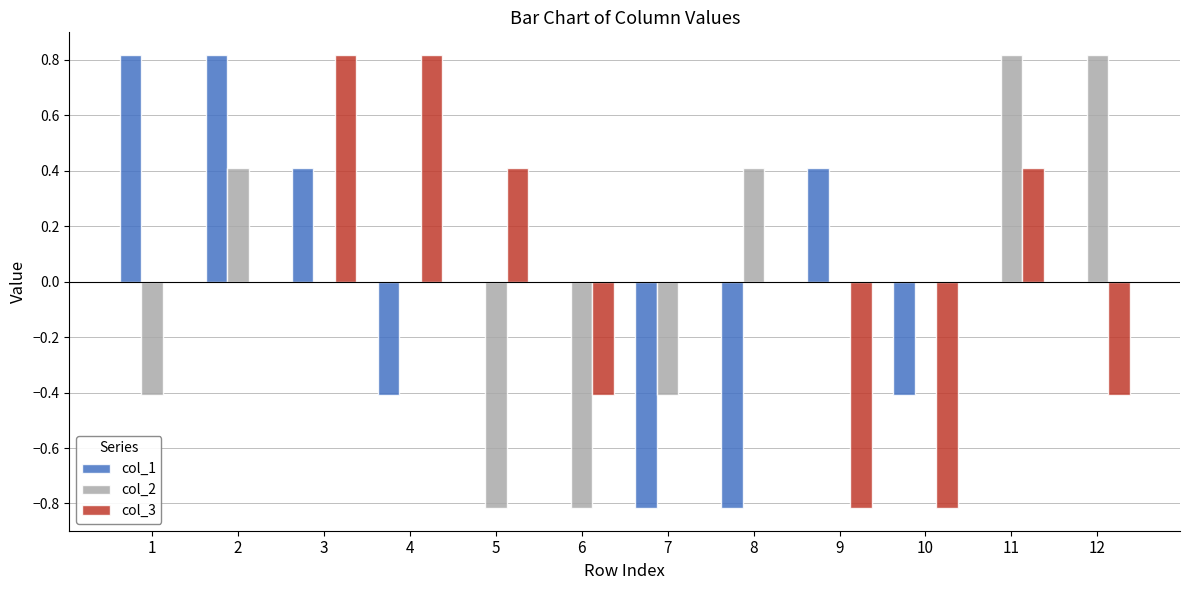

Are the bars horizontal?

No